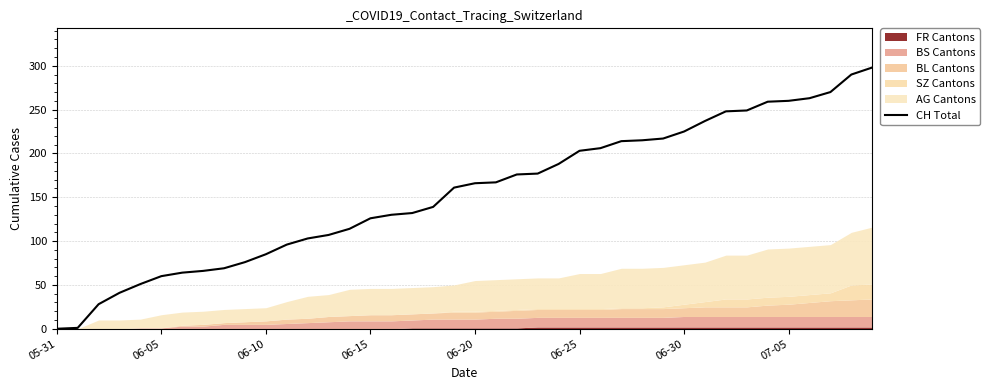

True or false: CH Total has a value of 166 at 06-20.

True